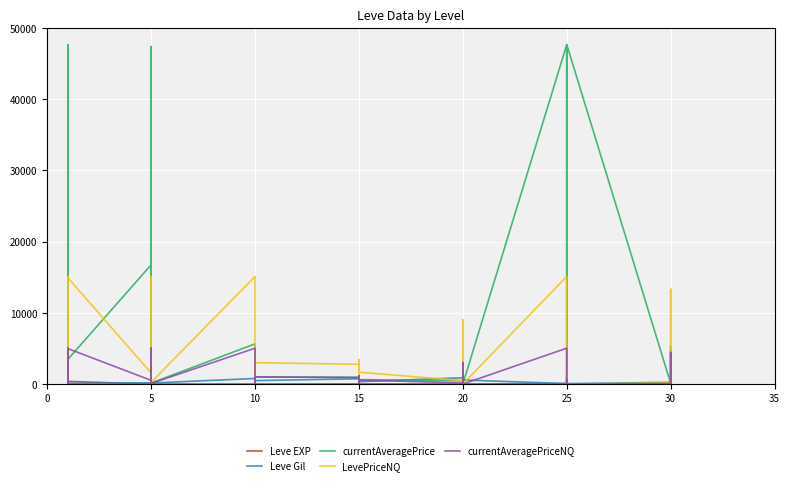

What are all the series names shown in the legend?

Leve EXP, Leve Gil, currentAveragePrice, LevePriceNQ, currentAveragePriceNQ